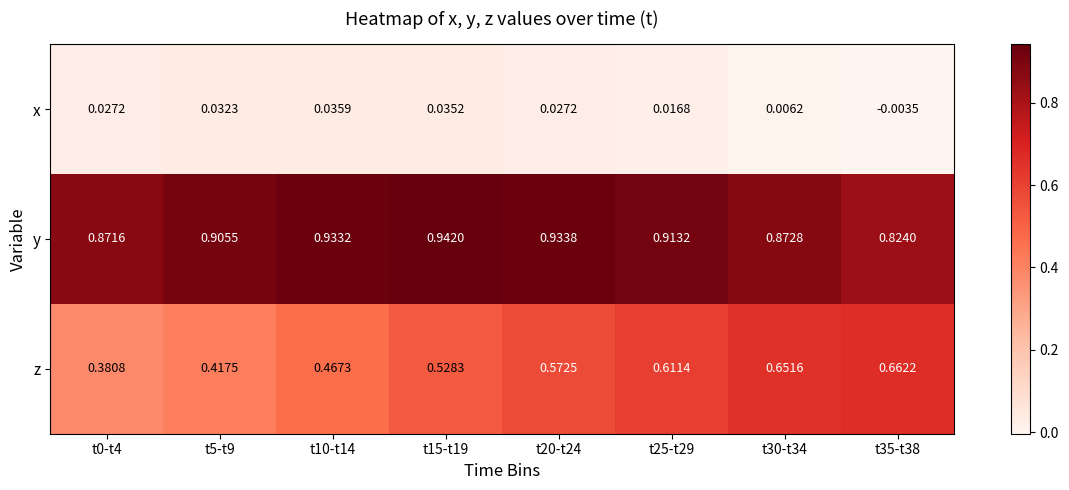

Which series changed the most between t20-t24 and t25-t29?

z